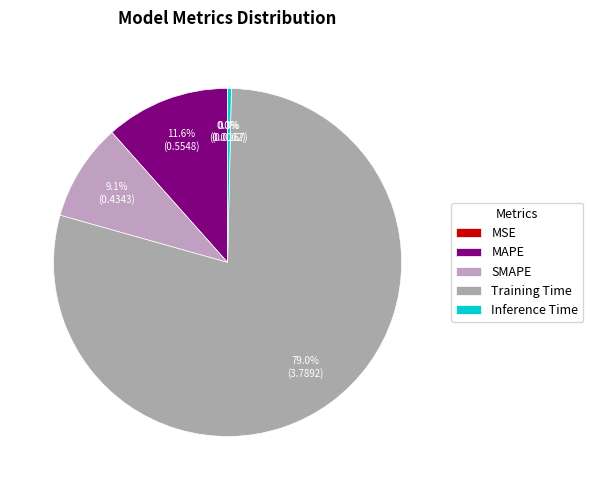

To the nearest percent, what is the average slice percentage?

20%